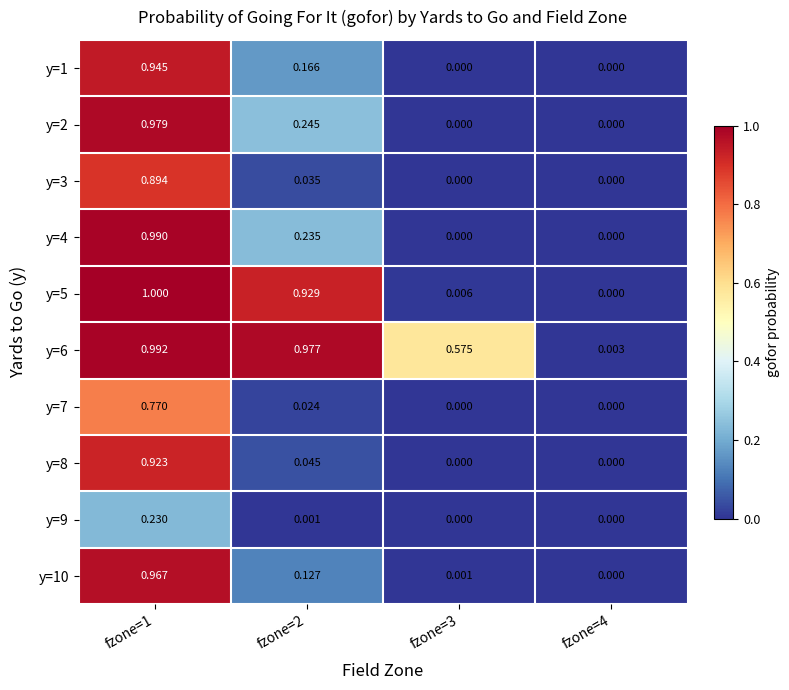

Is the value of y=2 at fzone=1 greater than the value of y=6 at fzone=3?

Yes